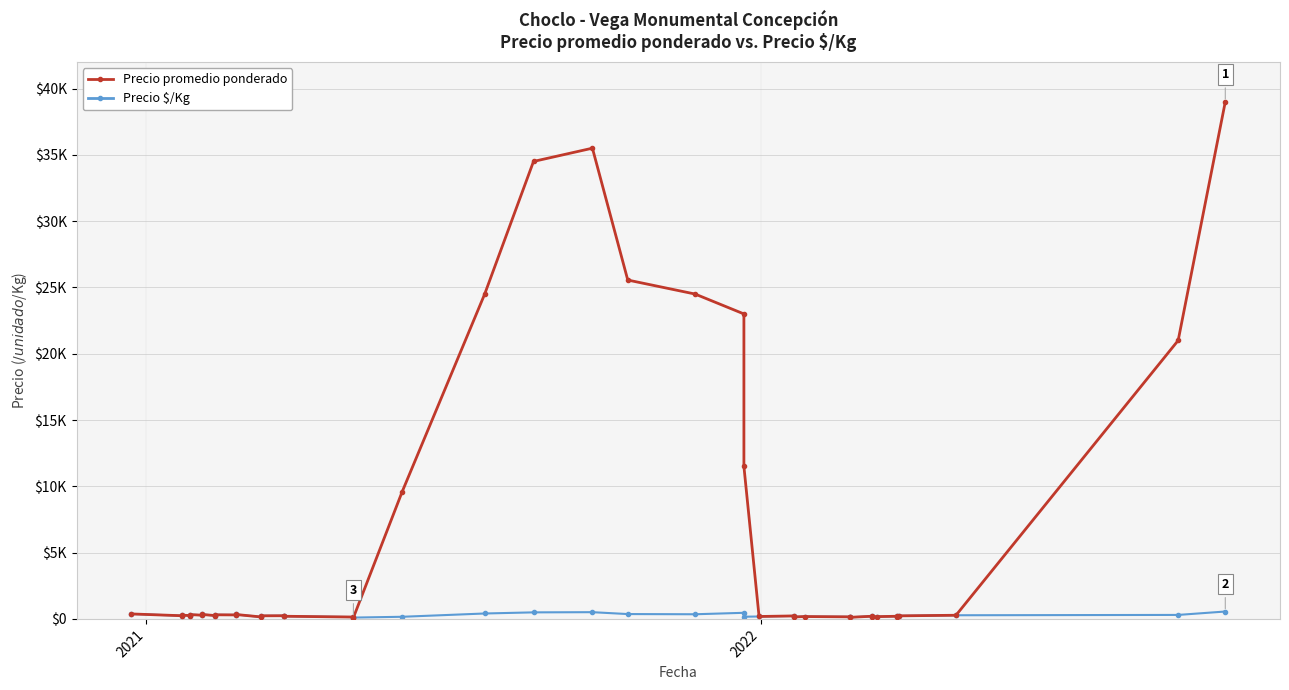

What is the minimum value for Precio $/Kg?

100